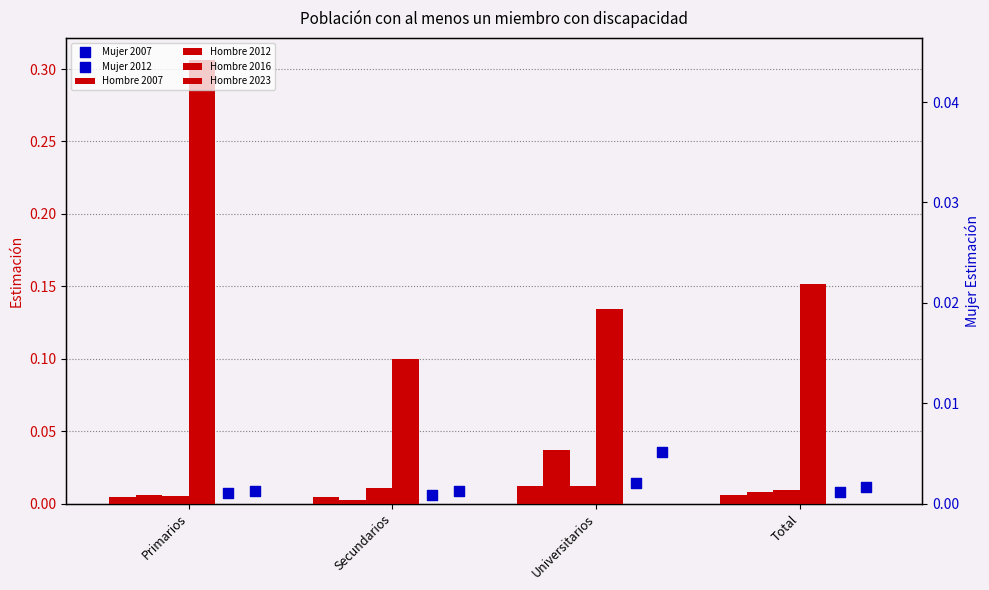

Which series reaches the maximum Y coordinate?

Hombre 2023